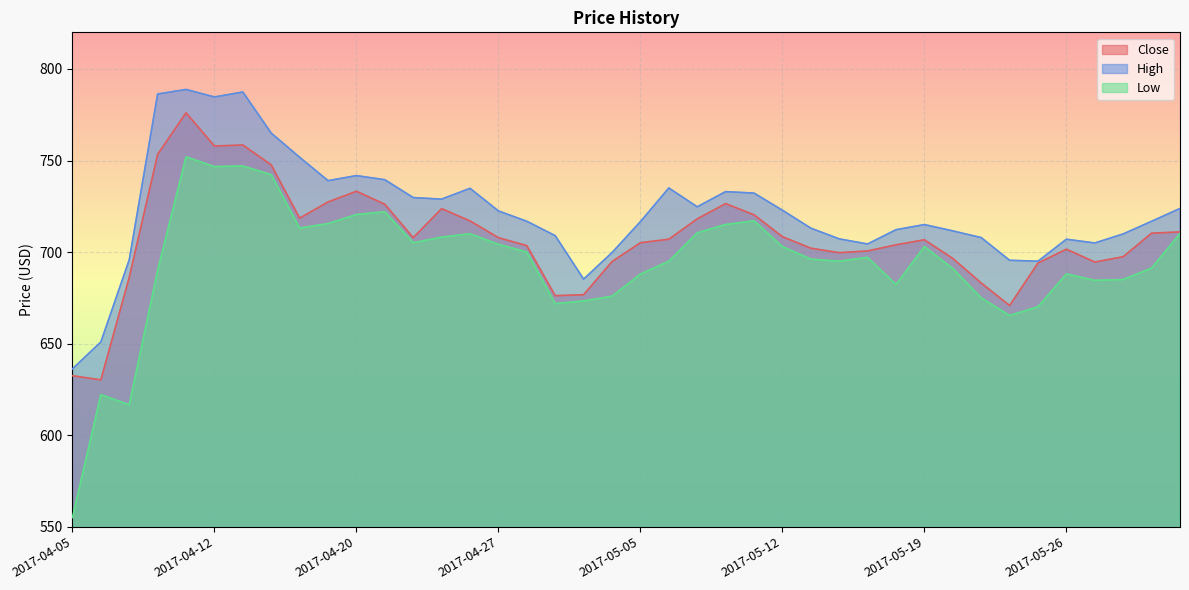

Rank the series at 2017-04-20 from highest to lowest value.

High, Close, Low